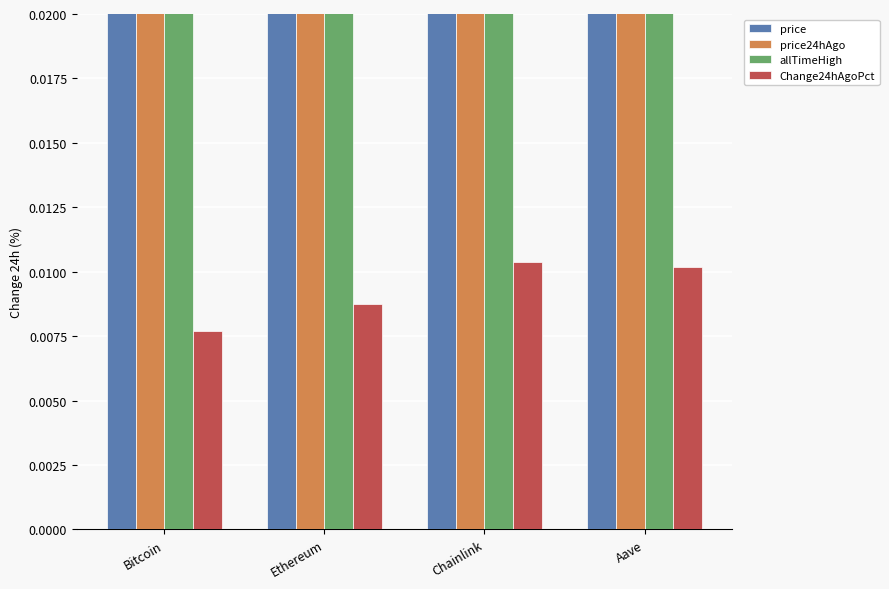

Is it true that price24hAgo equals 30.6 at Chainlink?

False